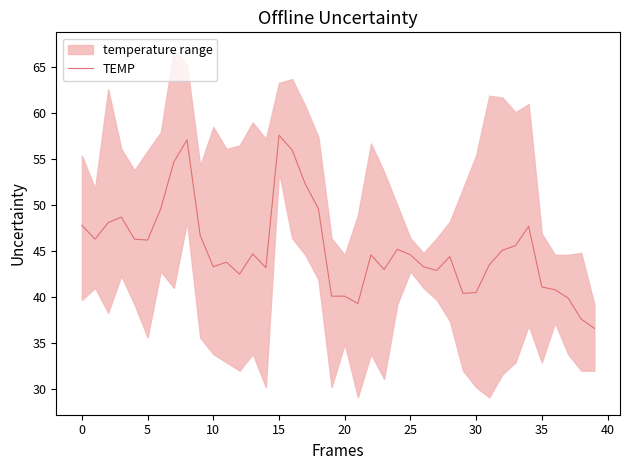

What is the label of the 27th point from the right?

13